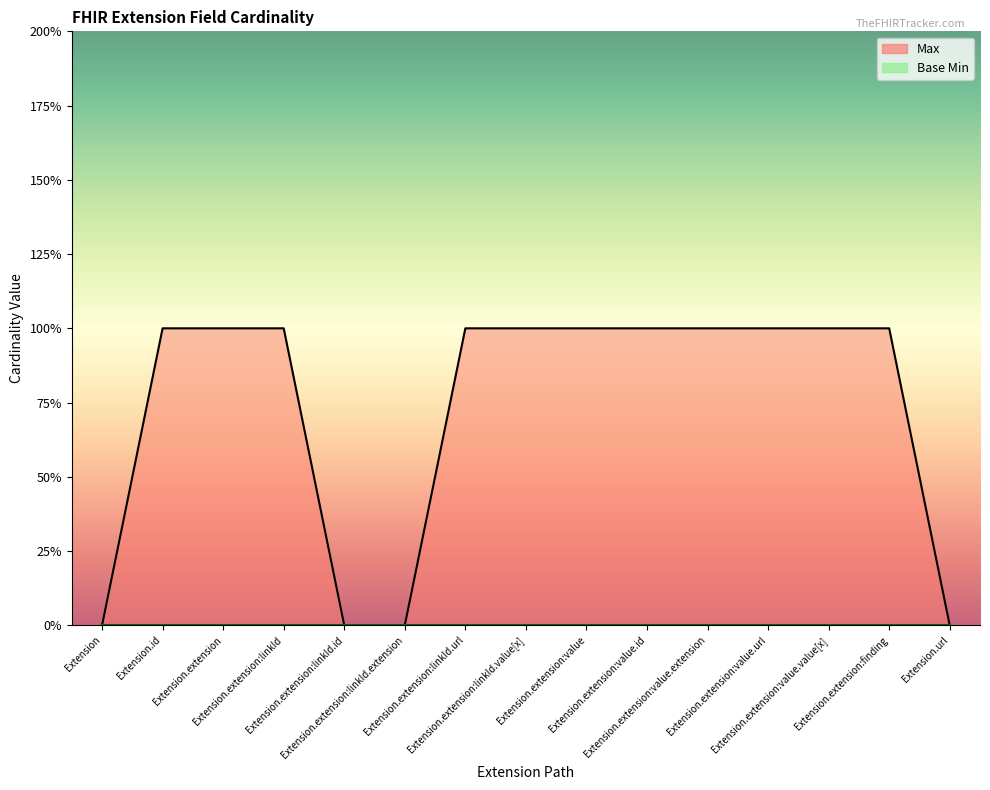

Is it true that the value at Extension.extension:value is 0?

False